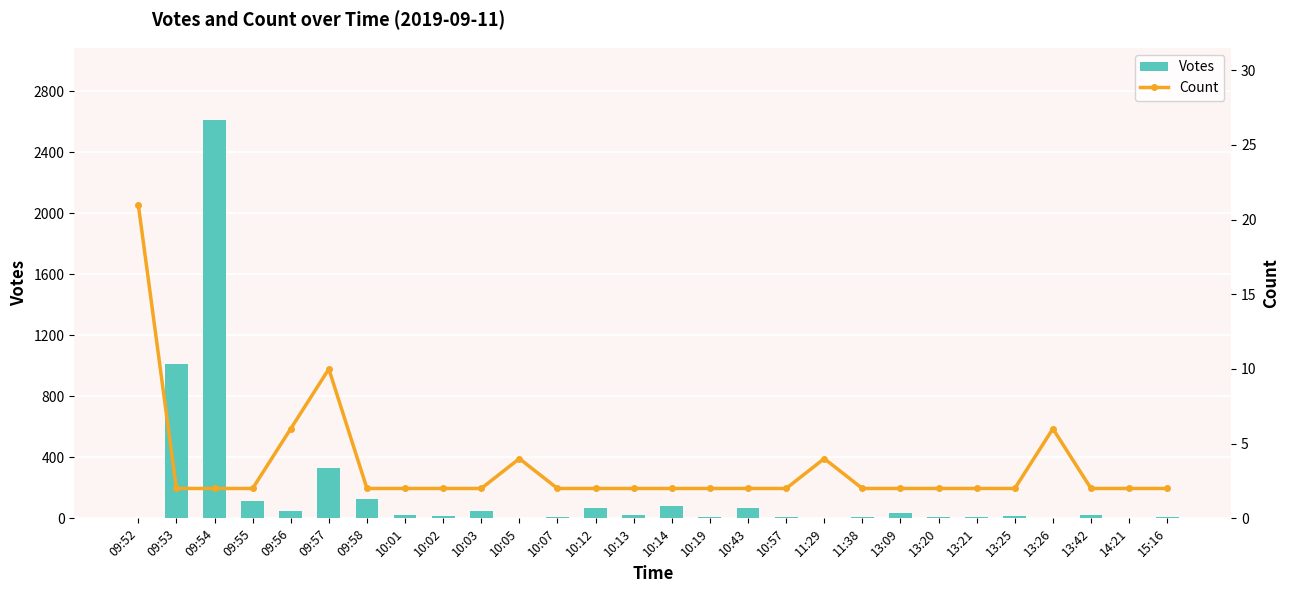

At which label is Count closest to 11?

09:57